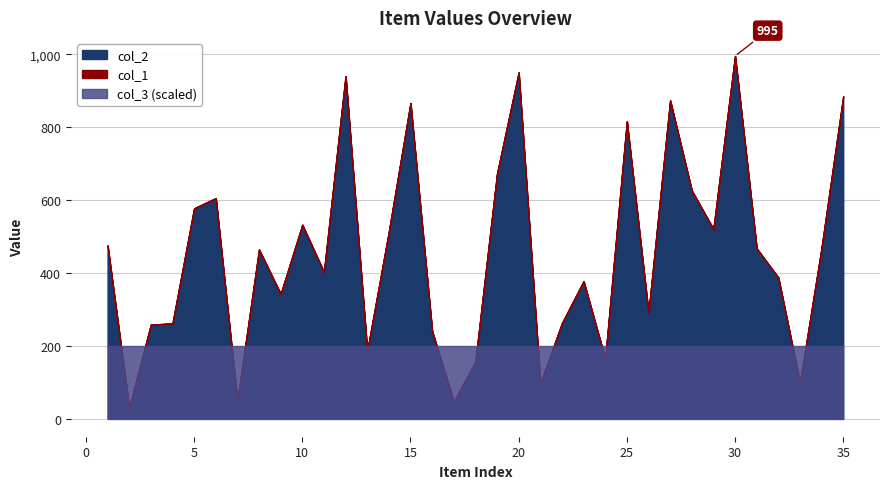

Where does the col_2 series first go above 464?

1